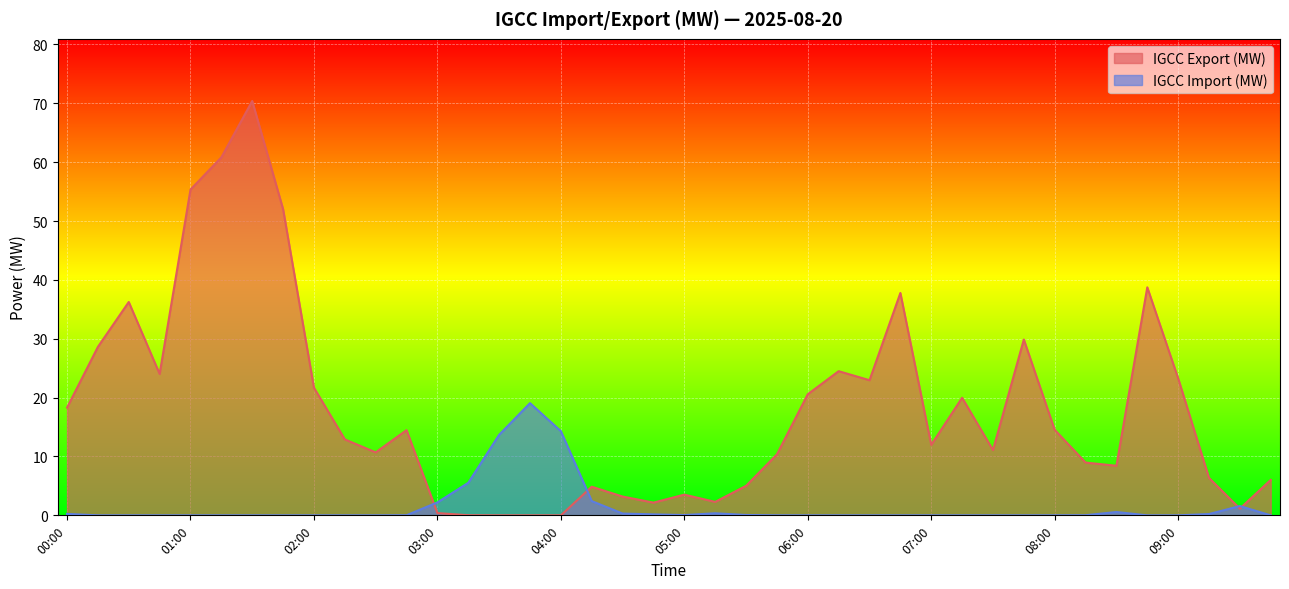

Does the chart display data point markers on the line(s)?

No